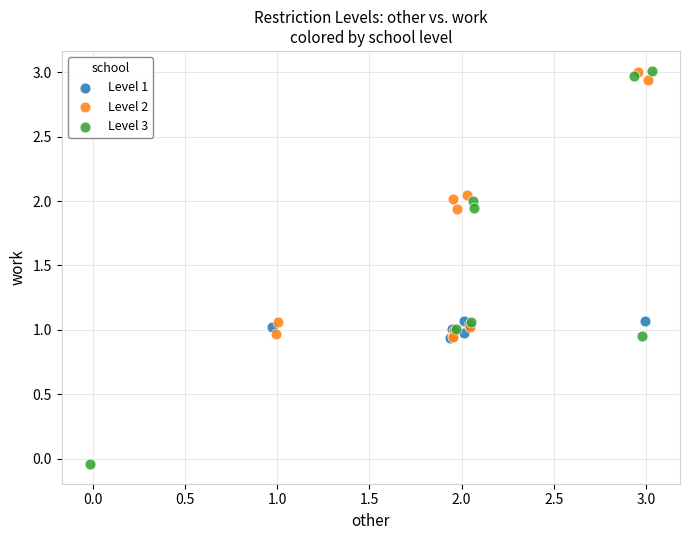

Which series reaches the minimum Y coordinate?

Level 3